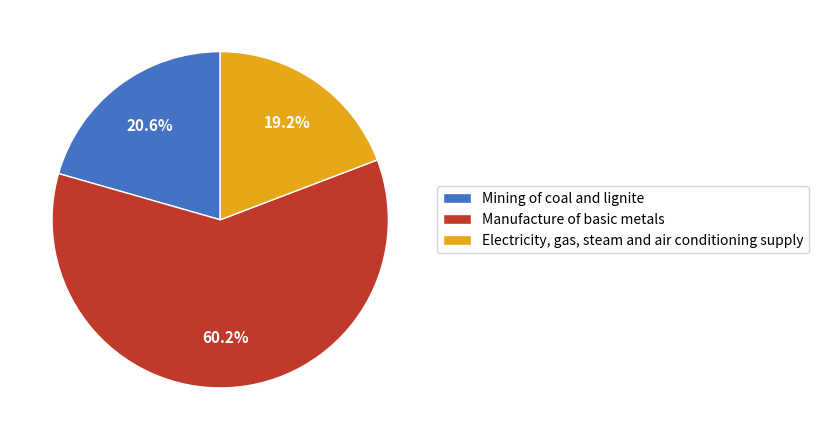

True or false: Electricity, gas, steam and air conditioning supply accounts for 19% of the total.

True